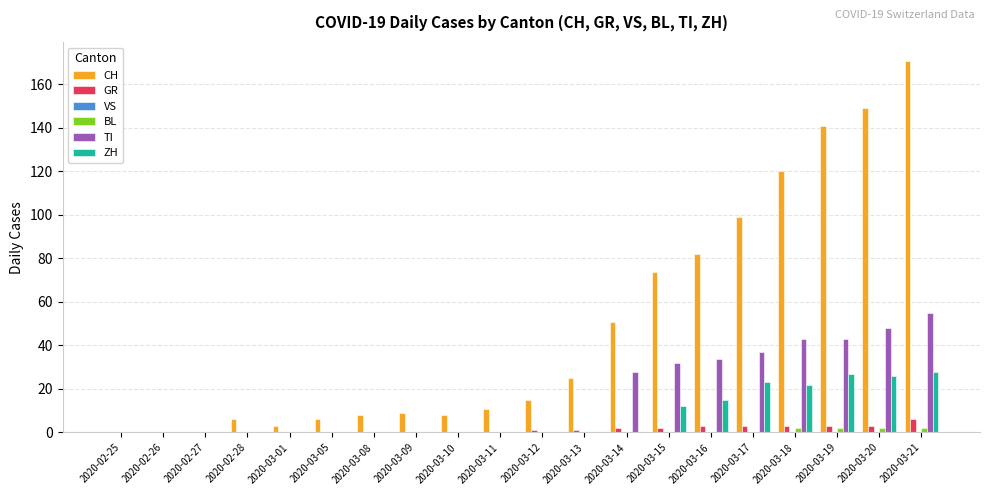

Count the number of data series in this chart.

5